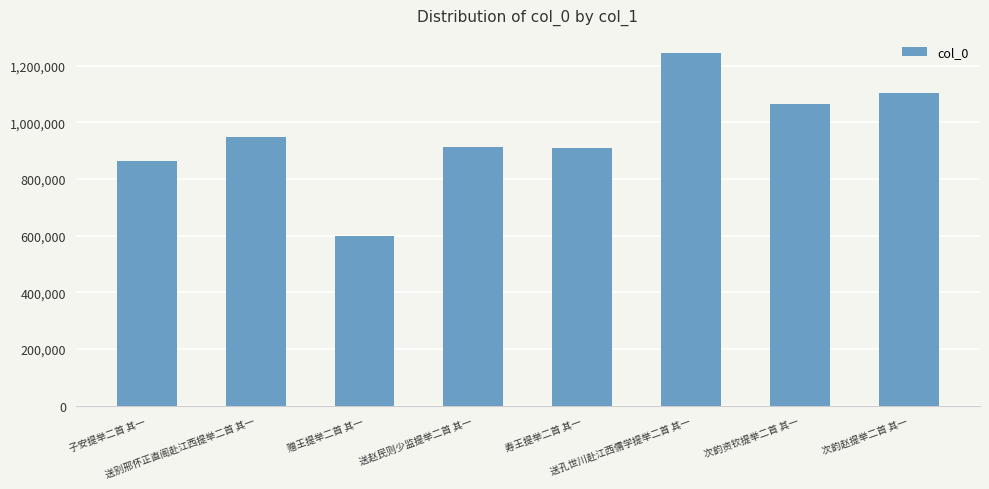

Reading right to left, extract all data points from this chart.

1102751	1064606	1246119	910387	914634	598146	948756	865194